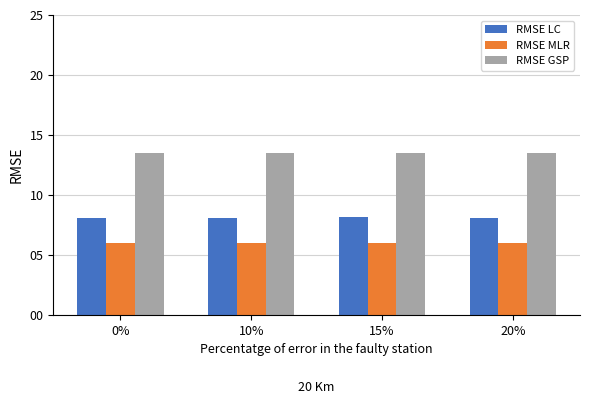

Rank the series by their maximum value, from highest to lowest.

RMSE GSP, RMSE LC, RMSE MLR